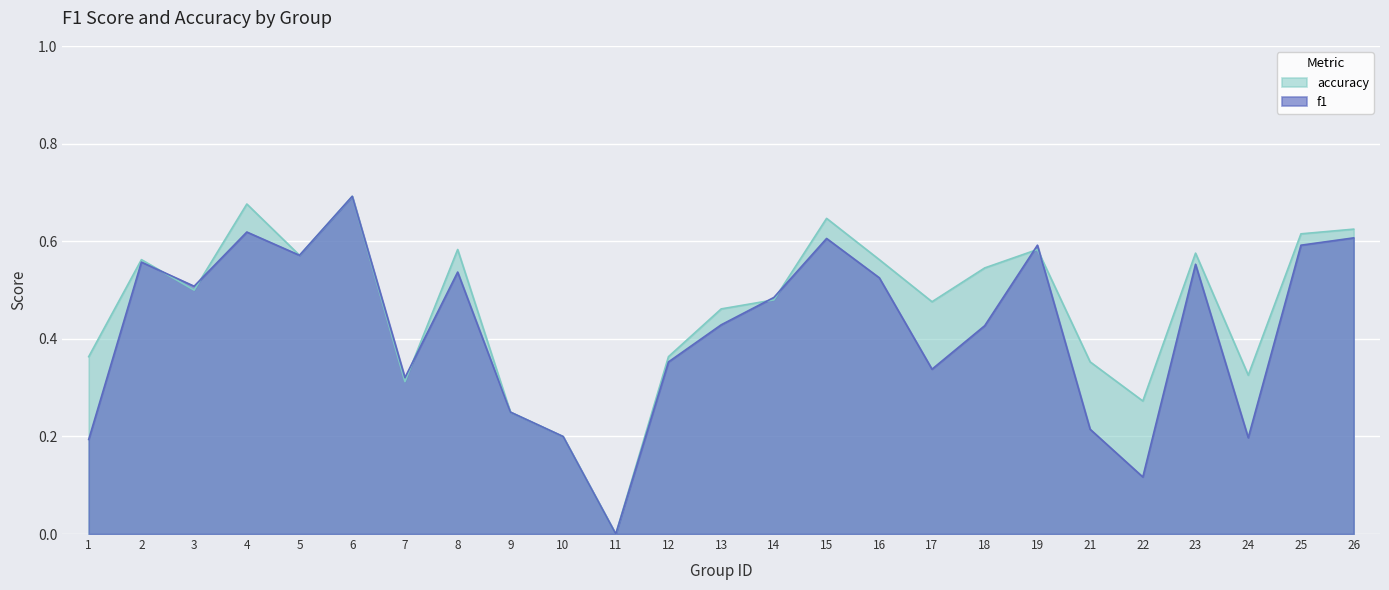

The value of accuracy at 25 is 0.3. True or false?

False